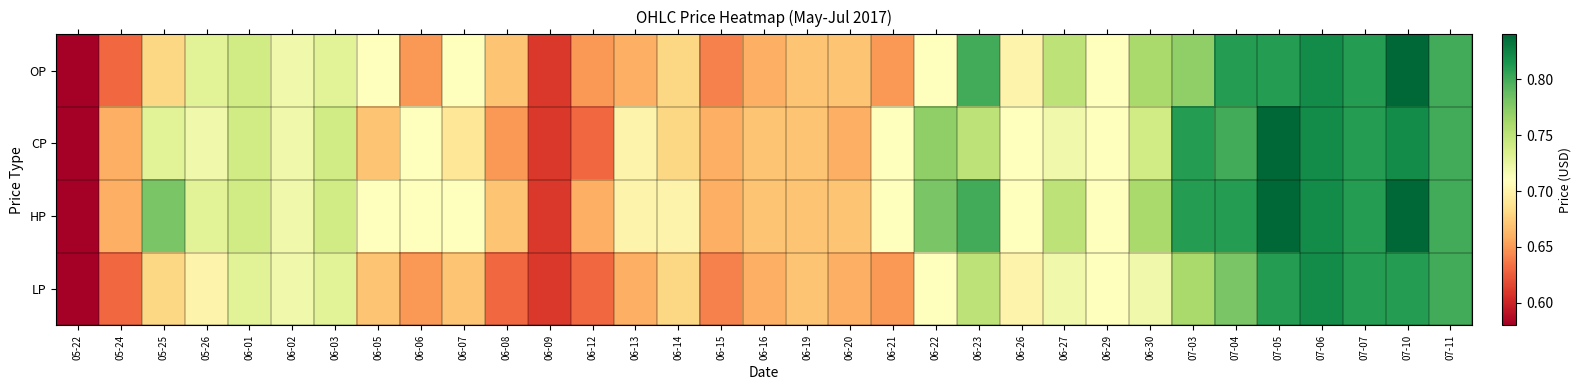

How many series are shown in this chart?

4